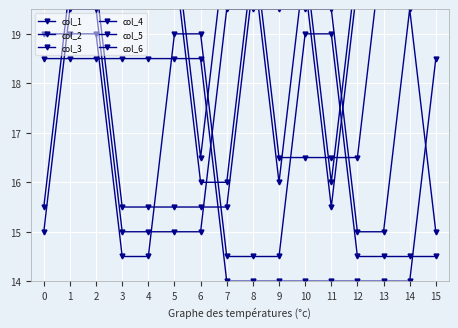

Reading right to left, extract all data points from this chart.

col_1: 18.5	14.0	14.0	14.0	14.0	14.0	14.0	14.0	14.0	18.5	18.5	18.5	18.5	18.5	18.5	18.5
col_2: 14.5	14.5	14.5	14.5	19.0	19.0	14.5	14.5	14.5	19.0	19.0	14.5	14.5	19.0	19.0	19.0
col_3: 15.0	19.5	15.0	15.0	19.5	19.5	19.5	19.5	19.5	15.0	15.0	15.0	15.0	19.5	19.5	15.0
col_4: 20.0	20.0	20.0	20.0	15.5	20.0	20.0	20.0	15.5	15.5	15.5	15.5	15.5	20.0	20.0	15.5
col_5: 20.5	20.5	20.5	20.5	16.0	20.5	16.0	20.5	16.0	16.0	20.5	20.5	20.5	20.5	20.5	20.5
col_6: 21.0	21.0	21.0	16.5	16.5	16.5	16.5	21.0	21.0	16.5	21.0	21.0	21.0	21.0	21.0	21.0